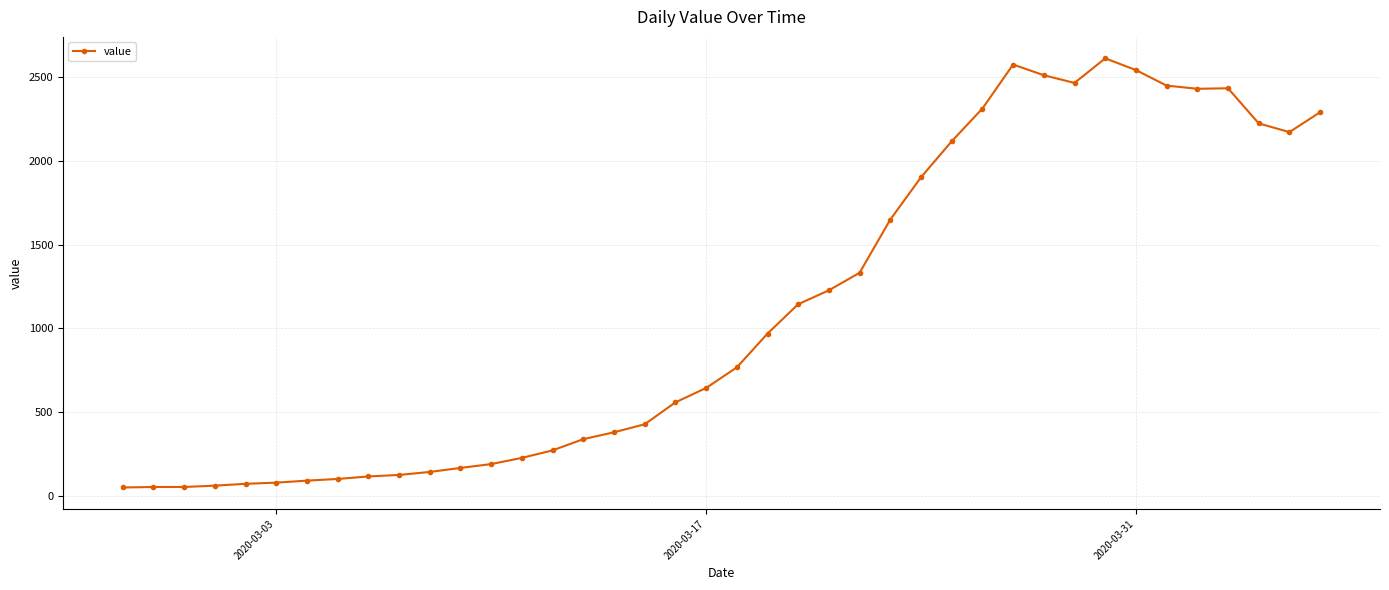

What is the sum of all values?

44256